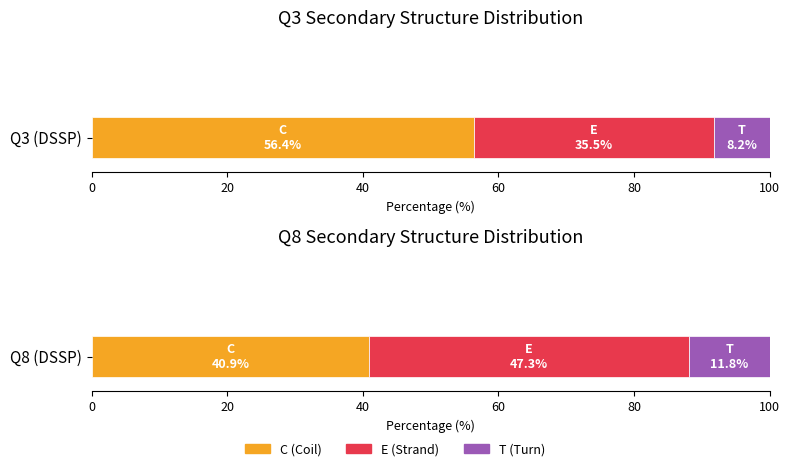

Is it true that the value at Q8_T is 21?

False